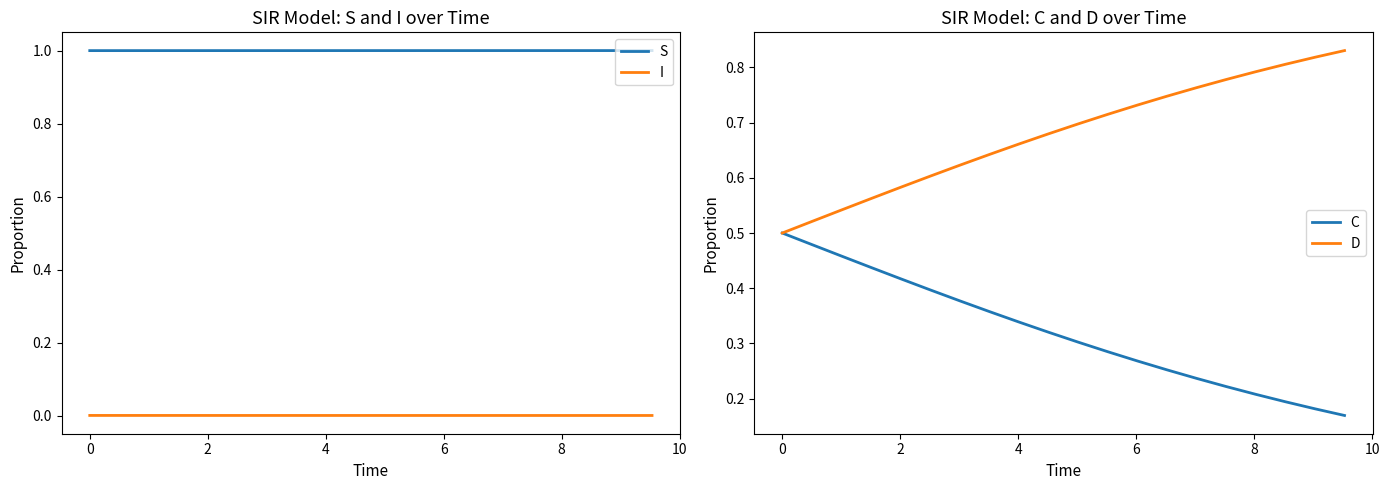

True or false: S and I cross at least once.

False